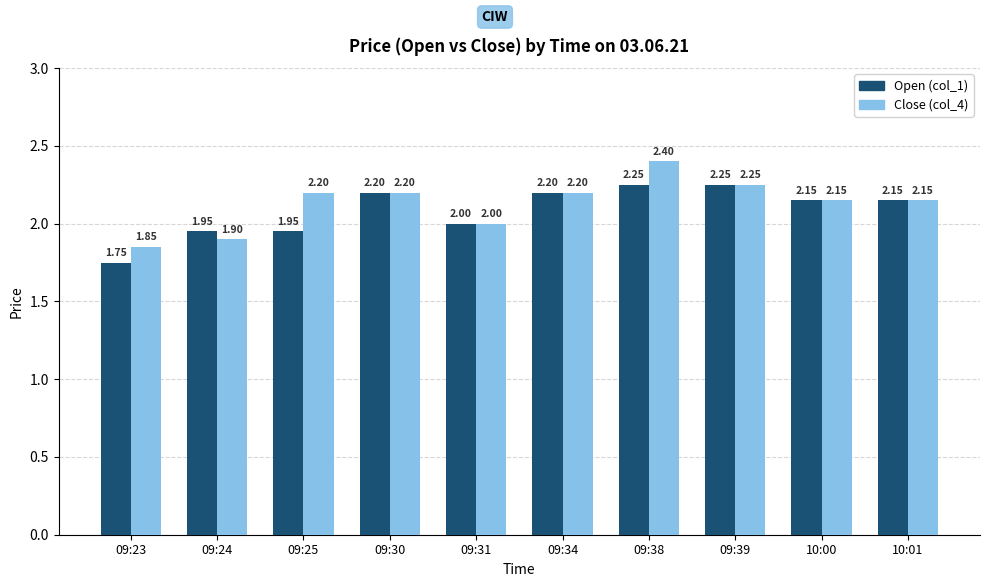

How many bars are there in total?

20